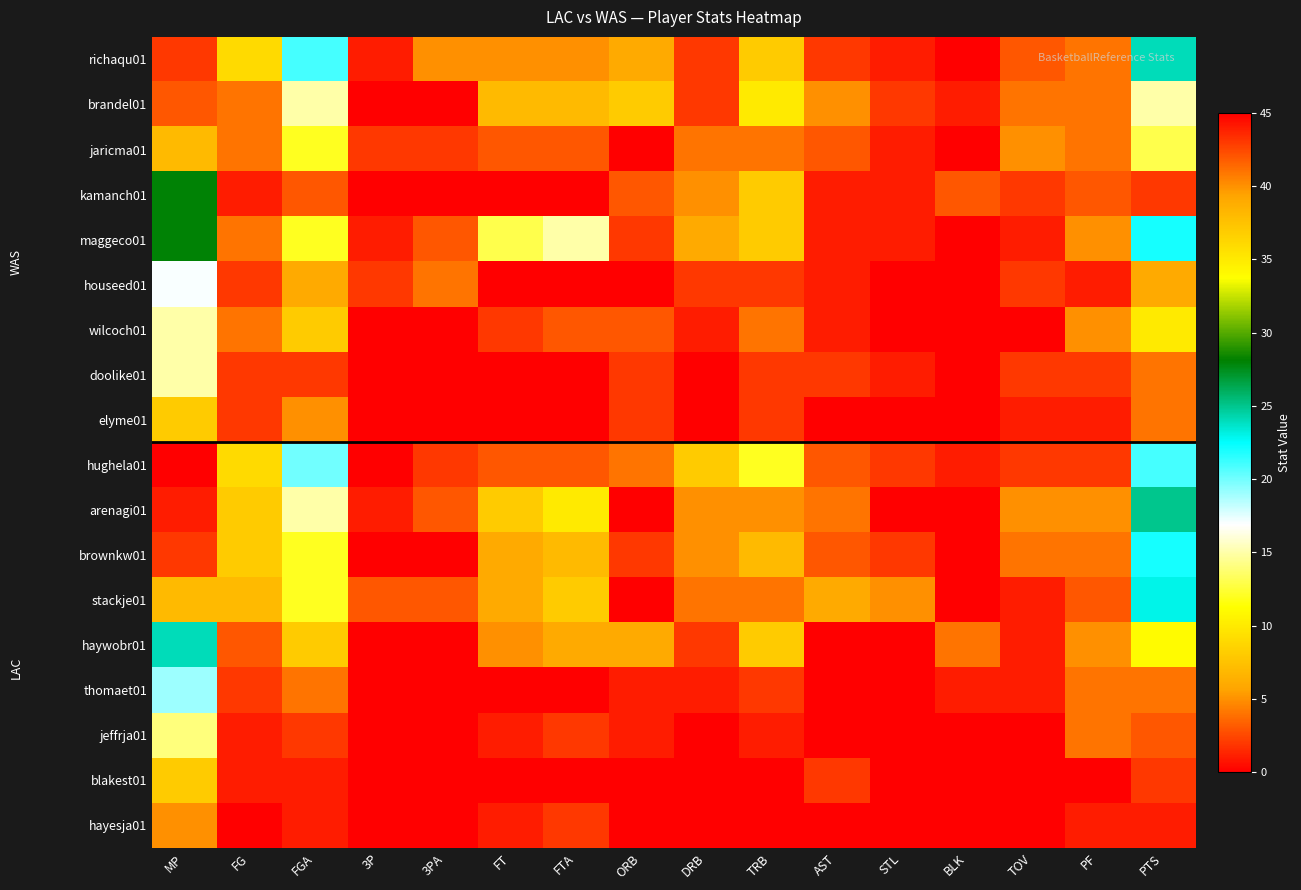

Between FG and STL, which is larger?

FG